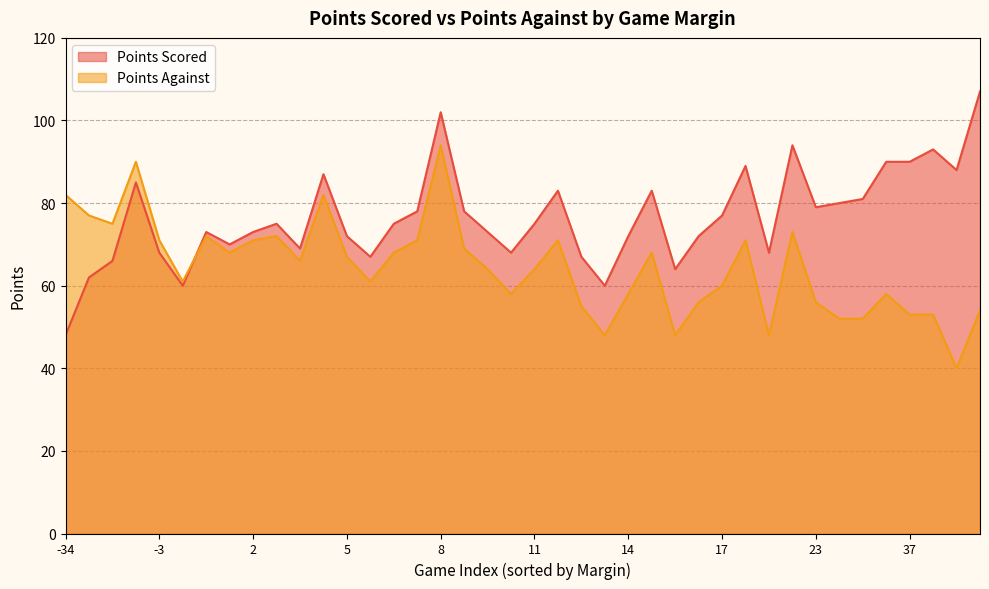

At which category is the sum across all series the highest?

8